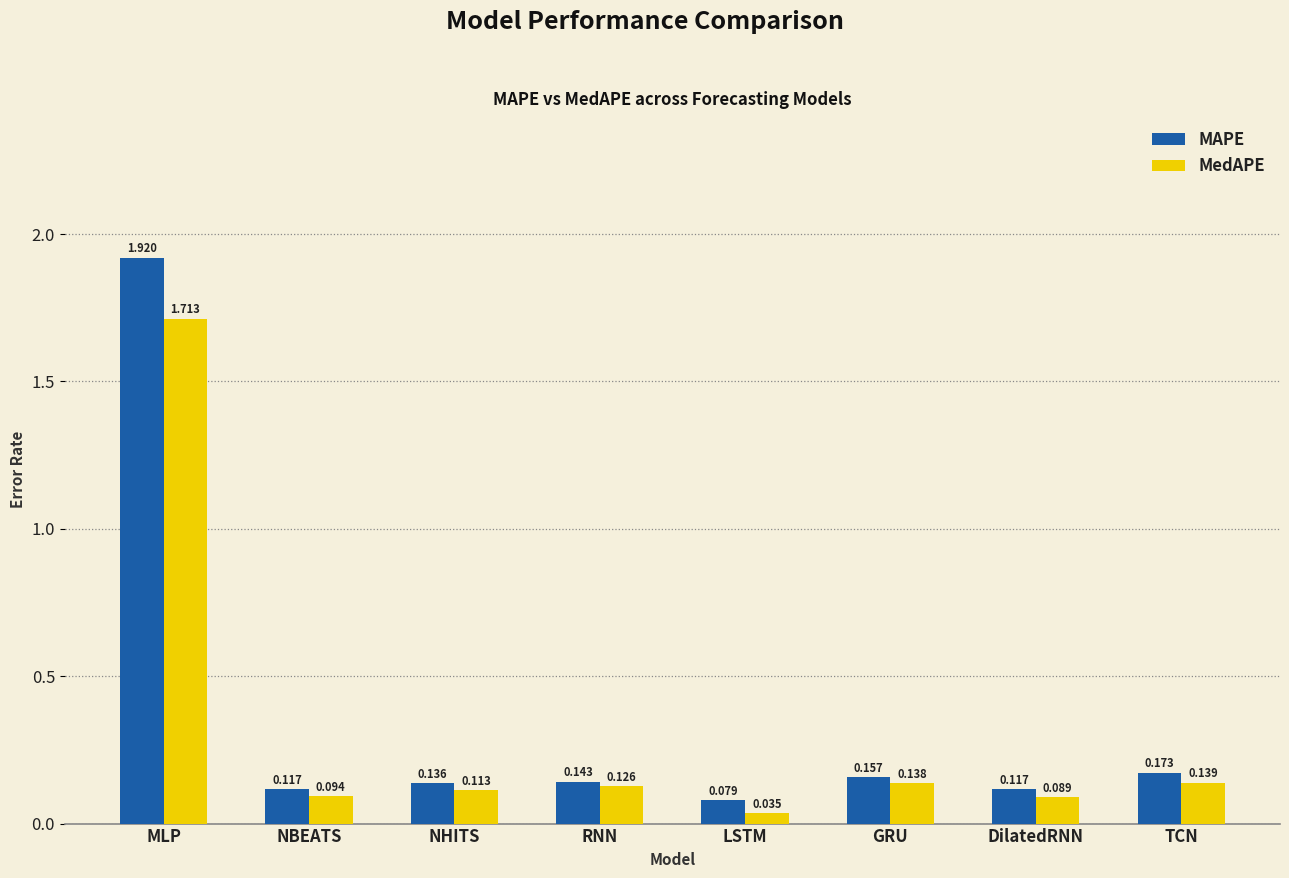

Is the value of MedAPE at NHITS greater than the value of MAPE at TCN?

No